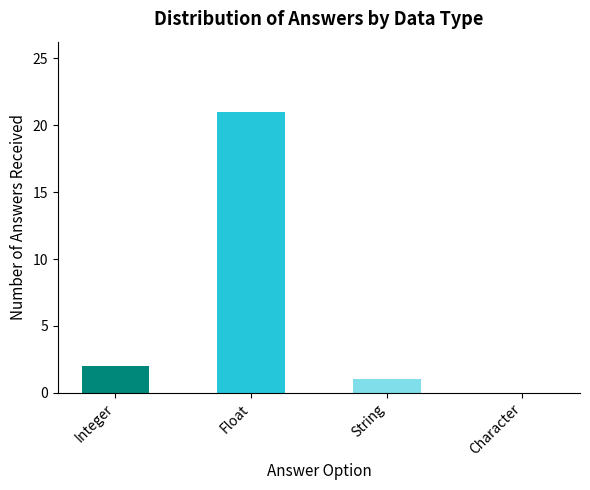

What is the greatest value displayed?

21